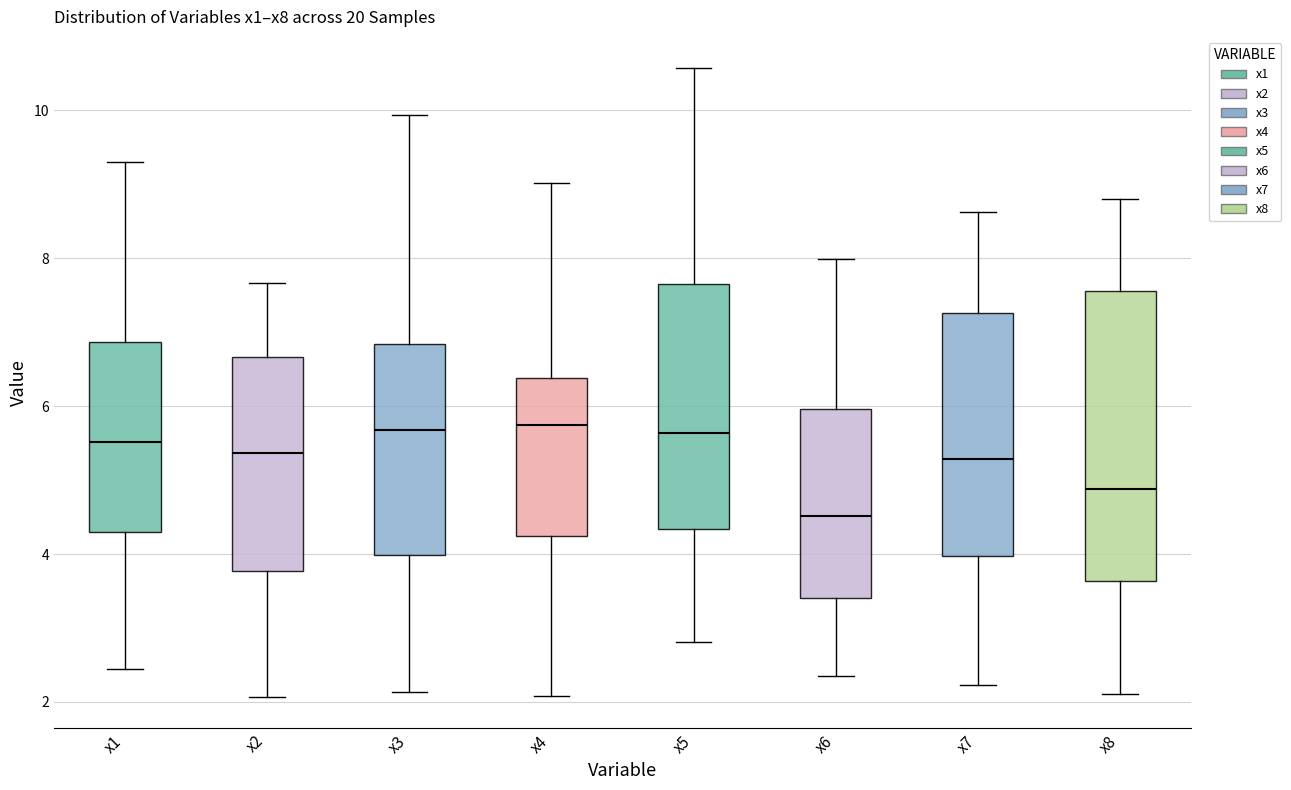

Reading left to right, transcribe this box plot: for each box, give where its median line is, the range the box spans, and where its two whiskers end, as read against the y-axis. The values are not printed on the chart, so give them approximately, as read against the axis.

x1: median 5.6, box 4.4 to 6.8, whiskers 2.4 to 9.4
x2: median 5.4, box 3.8 to 6.6, whiskers 2.0 to 7.6
x3: median 5.6, box 4.0 to 6.8, whiskers 2.2 to 10.0
x4: median 5.8, box 4.2 to 6.4, whiskers 2.0 to 9.0
x5: median 5.6, box 4.4 to 7.6, whiskers 2.8 to 10.6
x6: median 4.6, box 3.4 to 6.0, whiskers 2.4 to 8.0
x7: median 5.2, box 4.0 to 7.2, whiskers 2.2 to 8.6
x8: median 4.8, box 3.6 to 7.6, whiskers 2.2 to 8.8